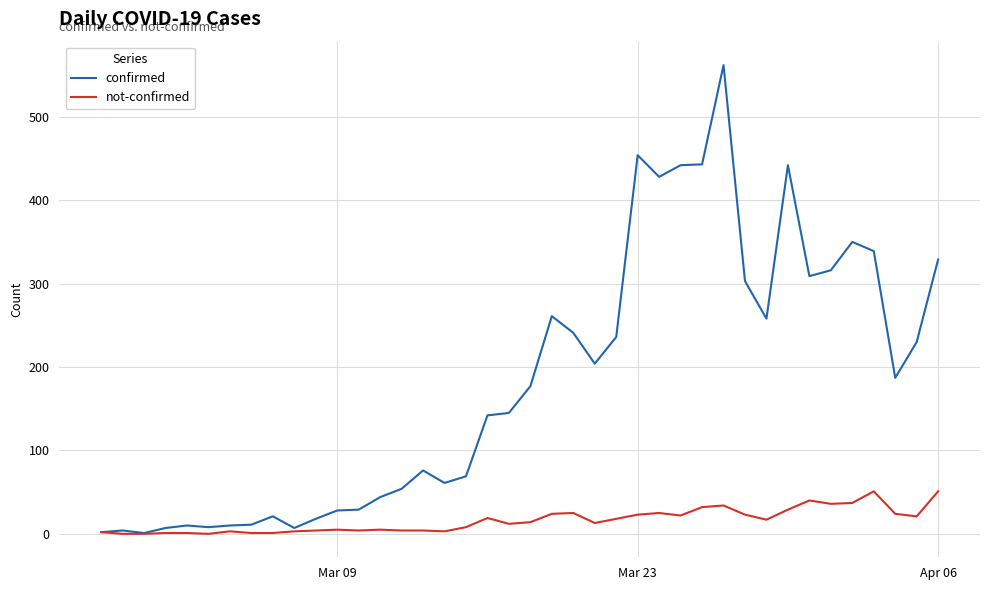

What is the highest value of the not-confirmed series?

51